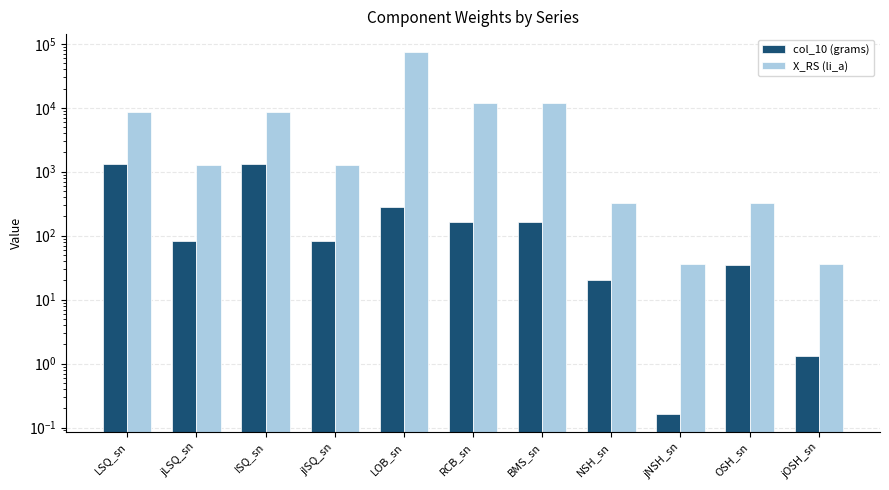

Which category has the lowest value across all series?

jNSH_sn